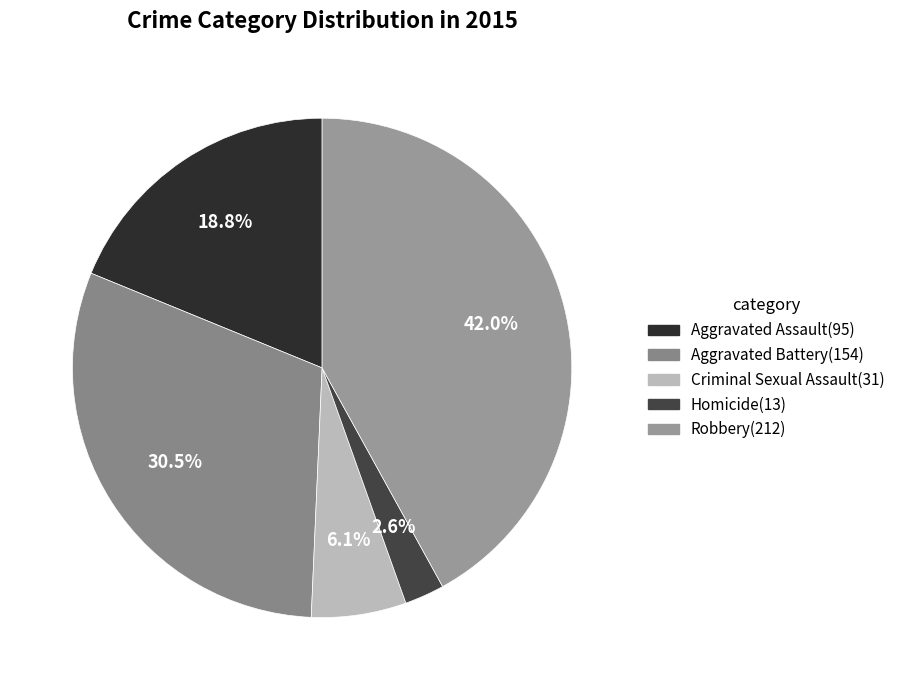

To the nearest percent, what portion does Homicide represent?

3%